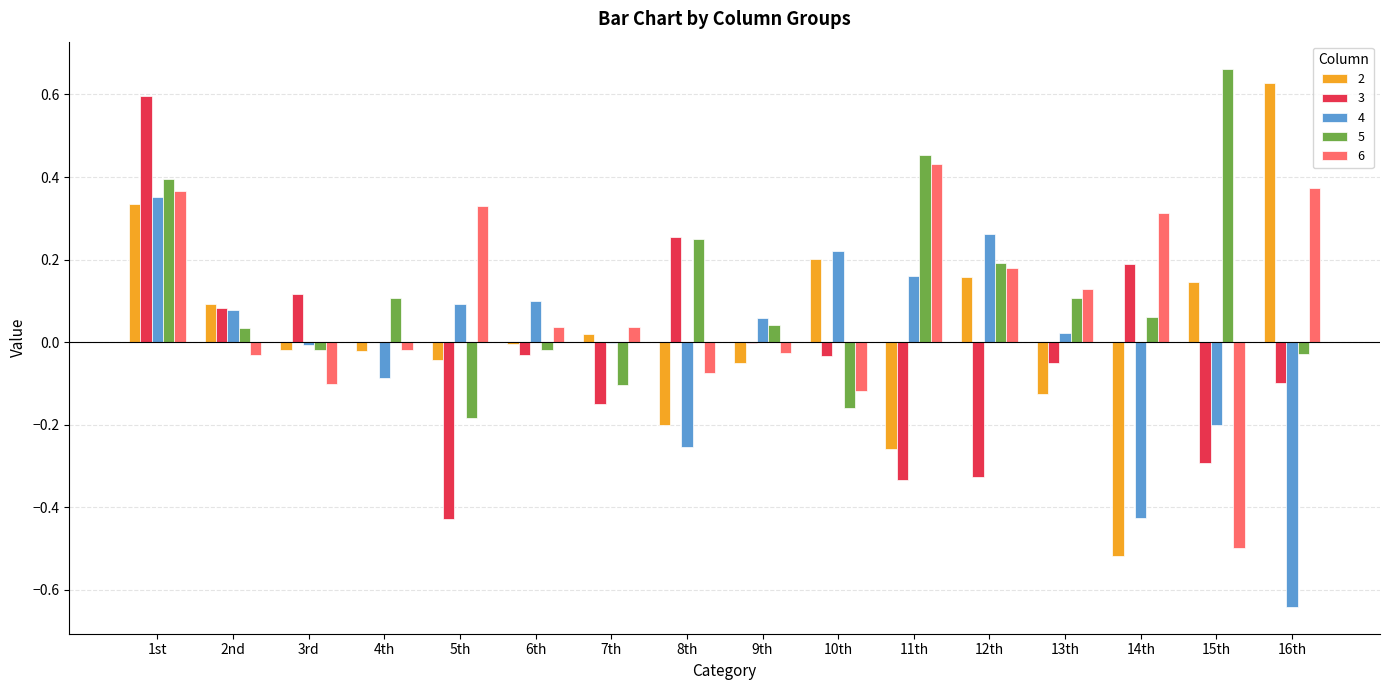

How many groups of bars are there?

16